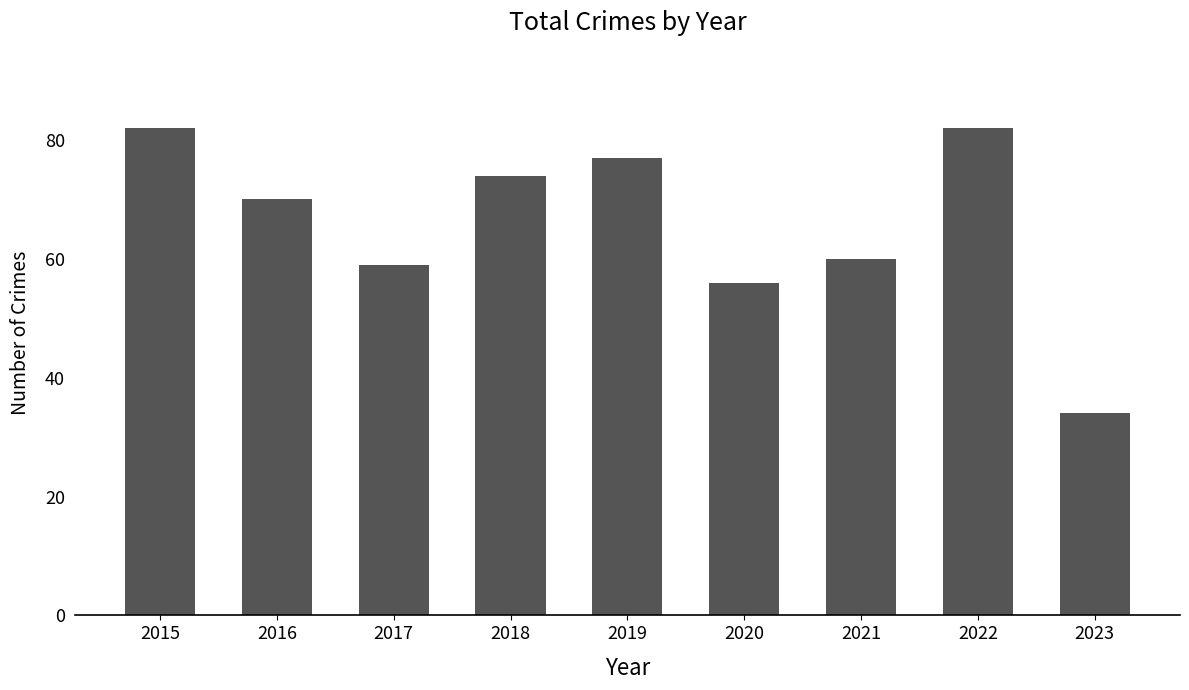

Reading right to left, extract all data points from this chart.

34	82	60	56	77	74	59	70	82